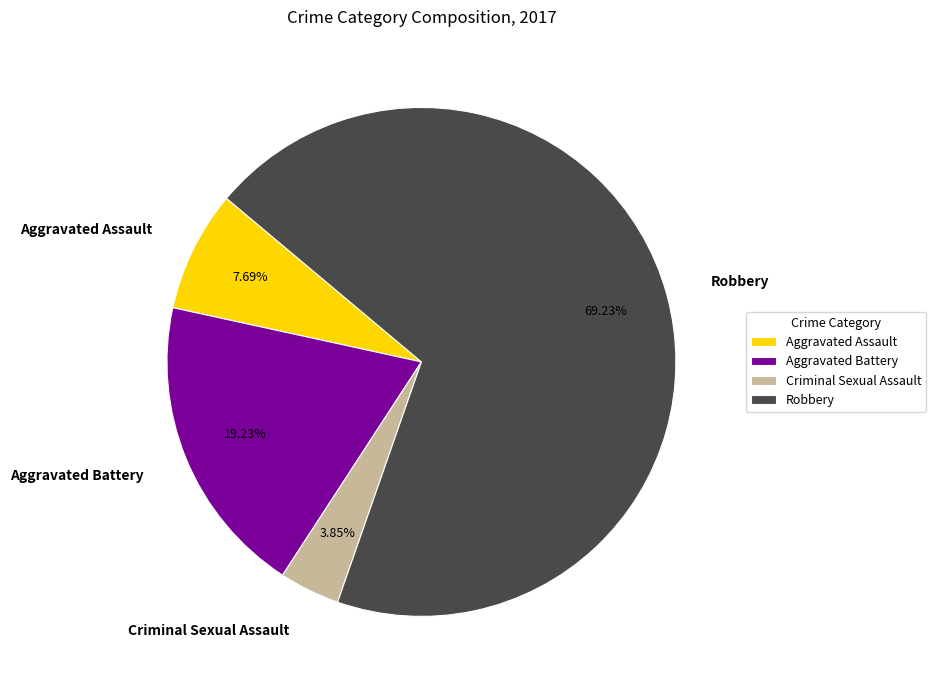

Which slice represents more than half of the pie?

Robbery